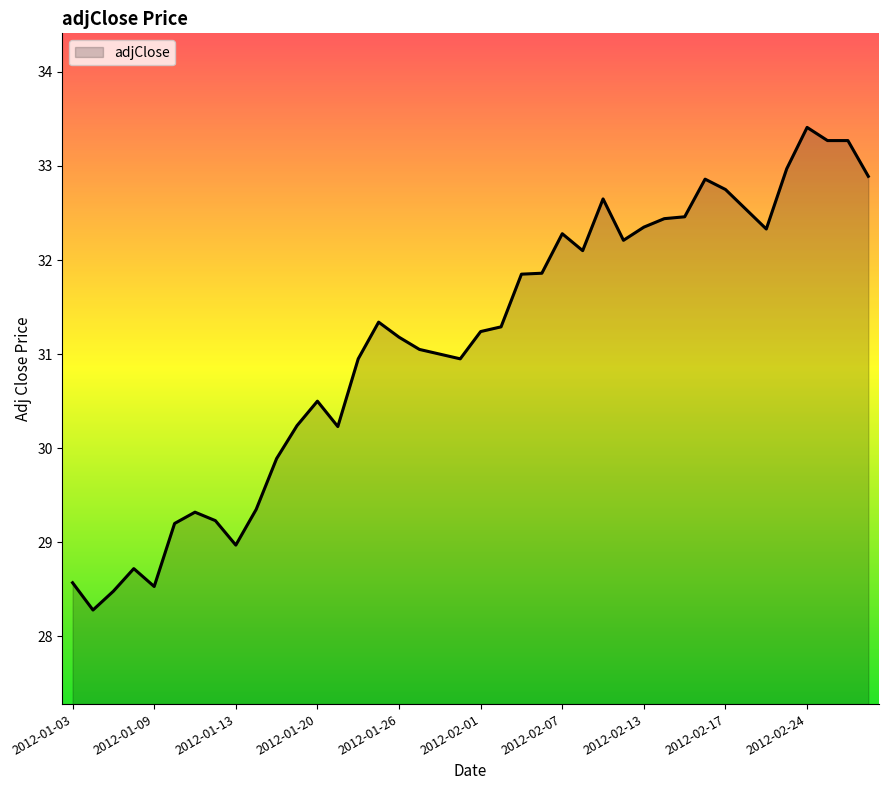

Does the chart have visible grid lines?

No